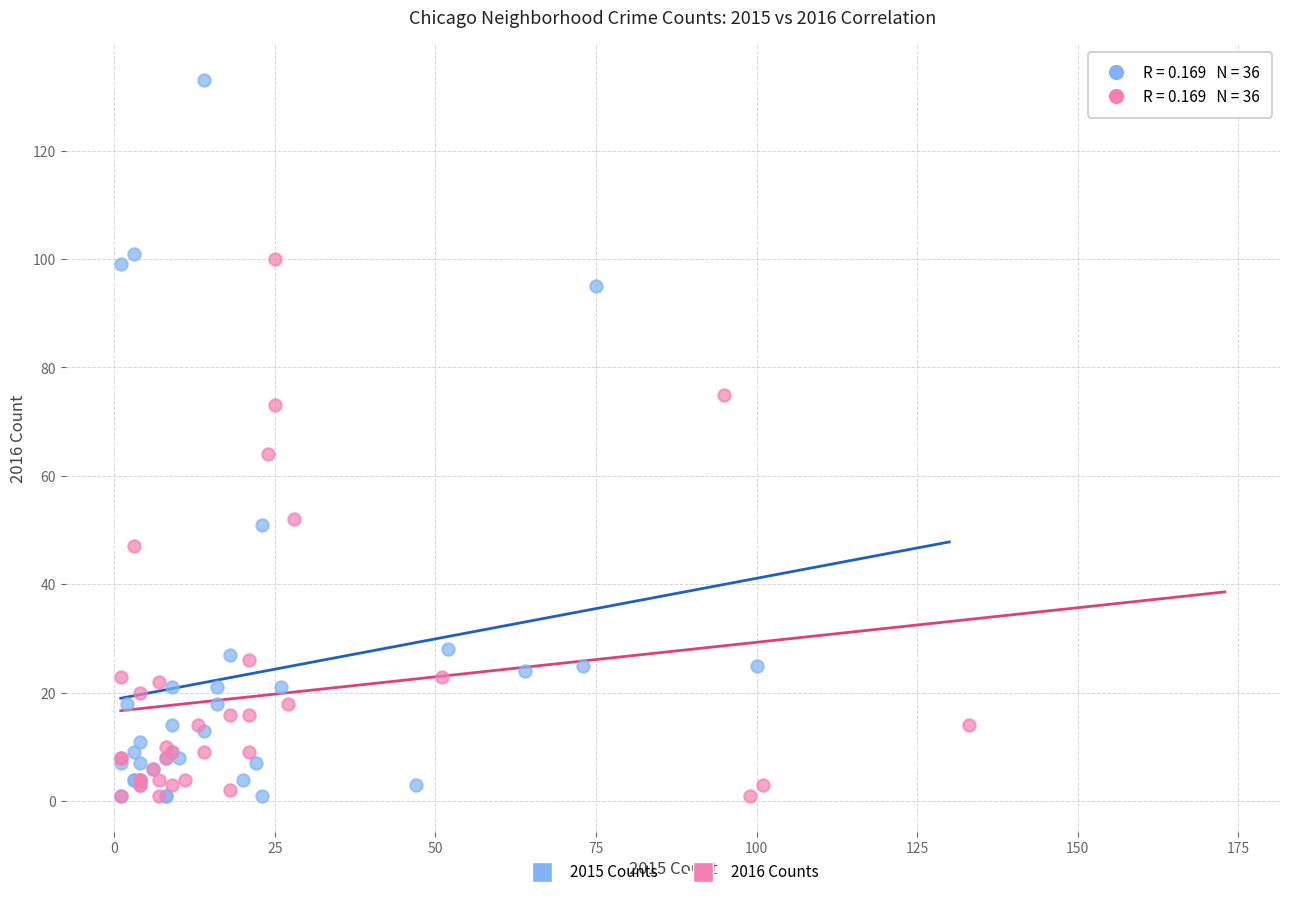

Which series contains the highest Y value?

2015 Counts